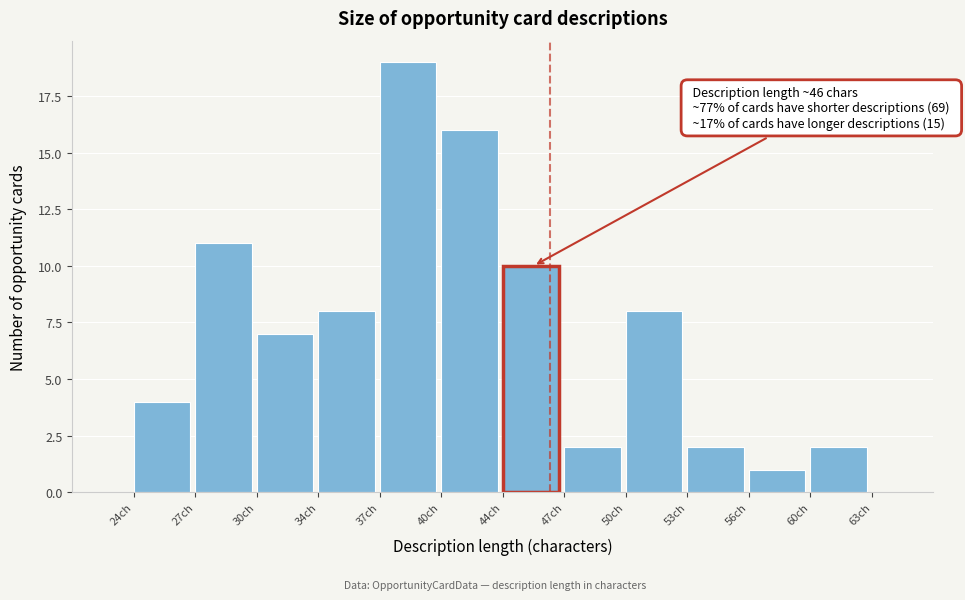

Reading left to right, list all the values displayed in this chart.

24ch=4	27ch=11	30ch=7	34ch=8	37ch=19	40ch=16	44ch=10	47ch=2	50ch=8	53ch=2	56ch=1	60ch=2